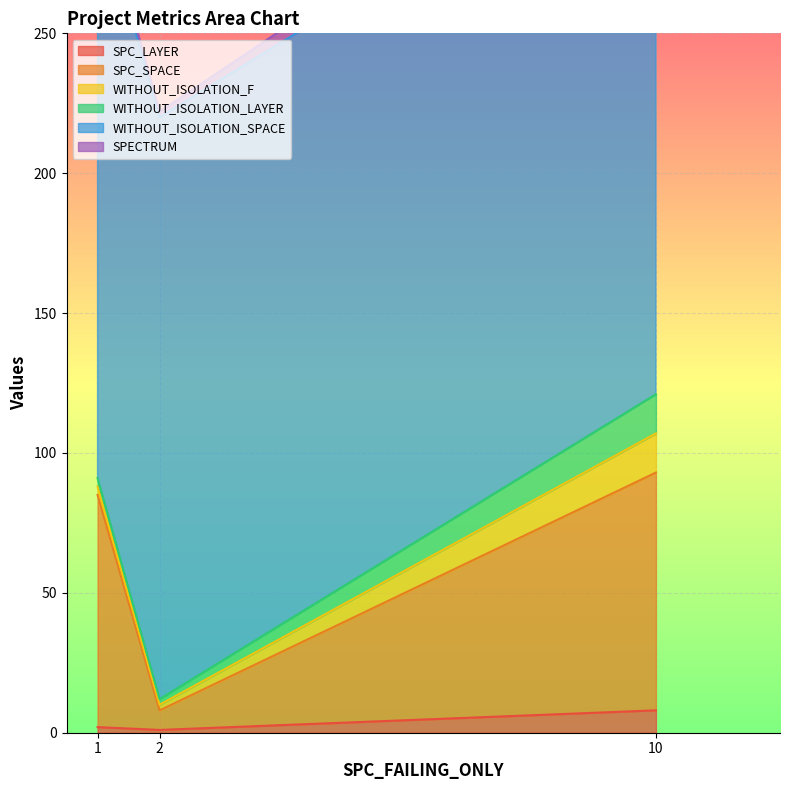

List the series in order of their peak value, highest first.

WITHOUT_ISOLATION_SPACE, SPC_SPACE, WITHOUT_ISOLATION_F, WITHOUT_ISOLATION_LAYER, SPECTRUM, SPC_LAYER